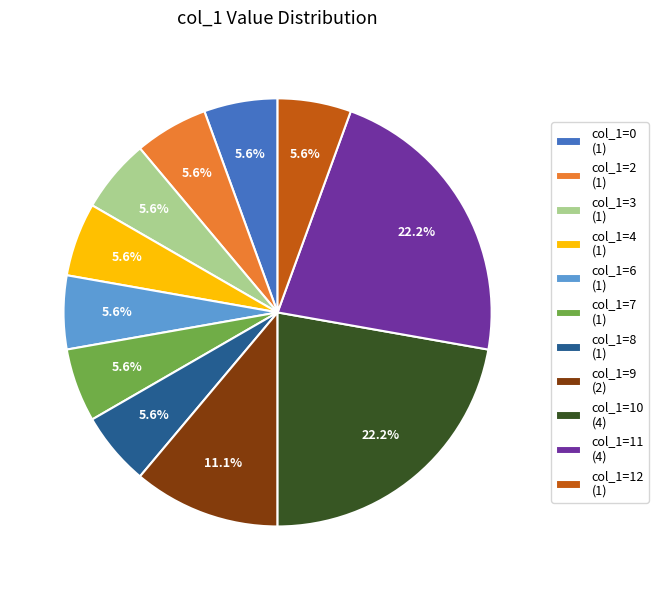

Approximately how many times larger is the value at col_1=9 (2) compared to col_1=10 (4)?

0.5